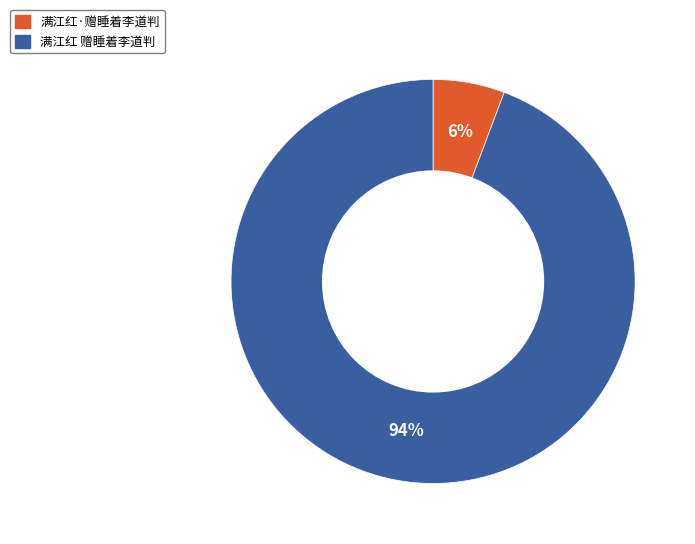

Is the sum of 满江红 赠睡着李道判 and 满江红·赠睡着李道判 greater than half?

Yes